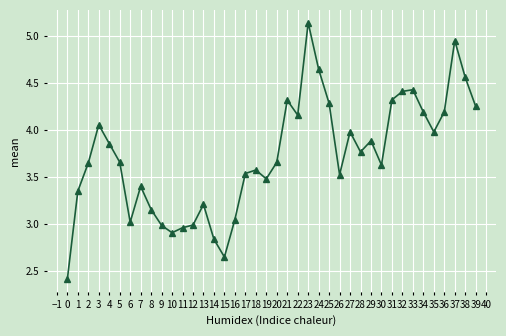

At which category does the data reach its first local peak?

3